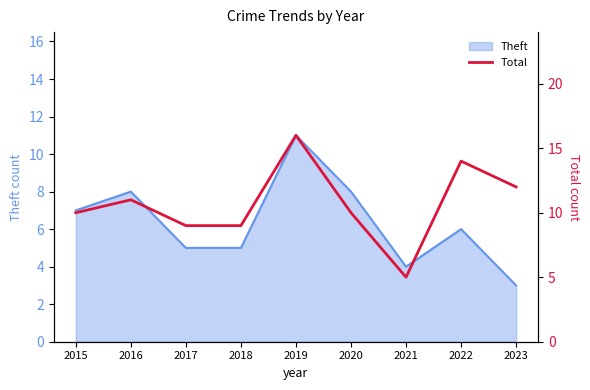

Reading right to left, extract all data points from this chart.

2023=12	2022=14	2021=5	2020=10	2019=16	2018=9	2017=9	2016=11	2015=10